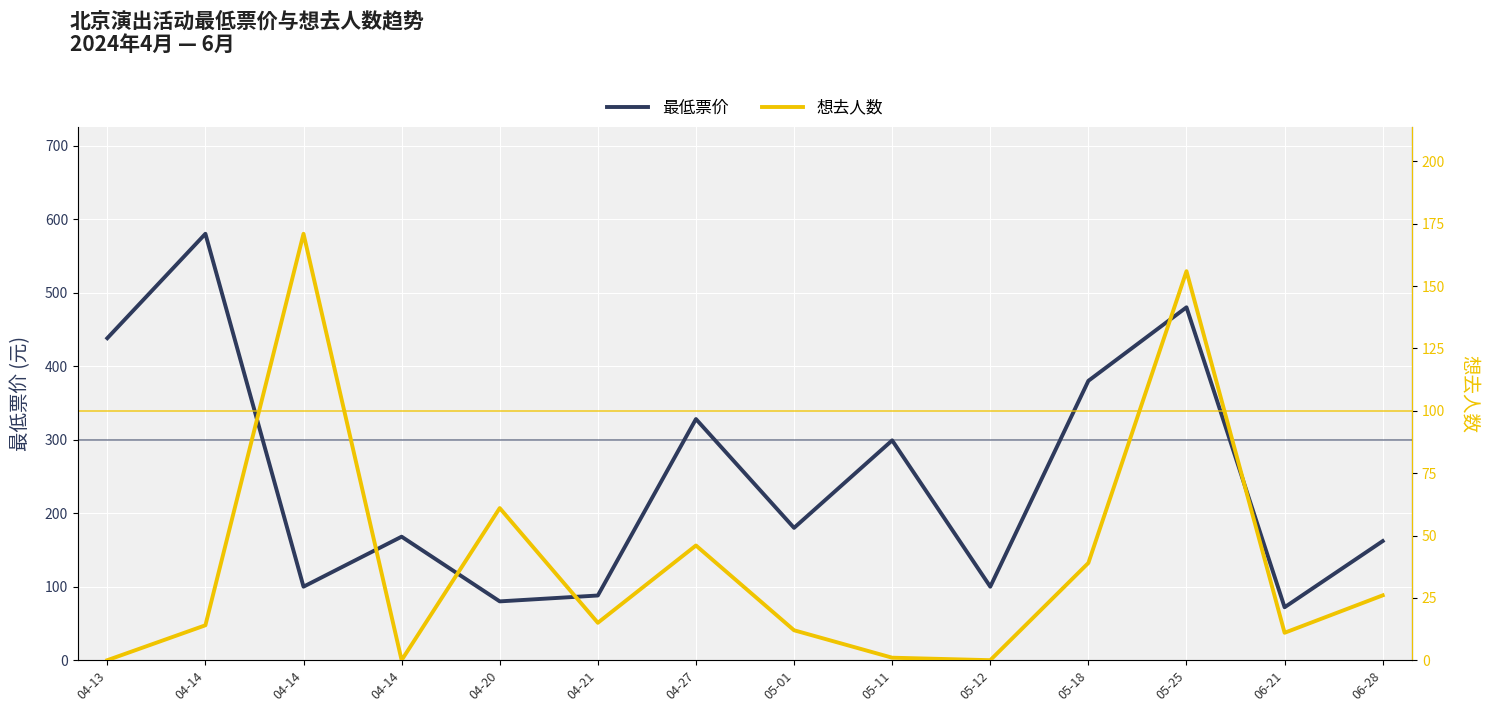

Which category has the lowest value in the 最低票价 series?

06-21